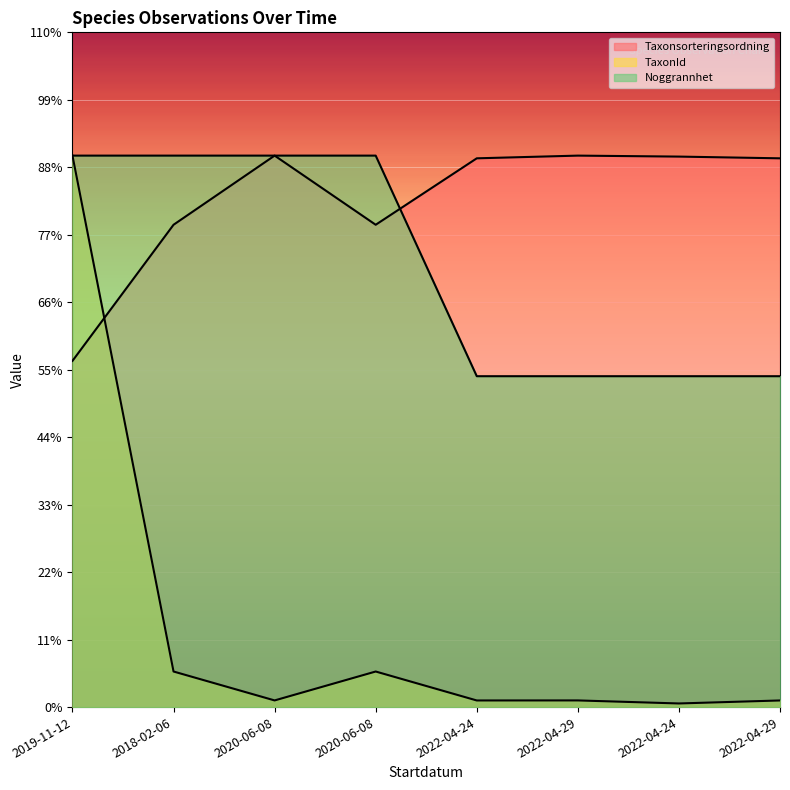

Reading left to right, what are all the values shown in this chart?

Taxonsorteringsordning: 56500.5	78715.9	90000.0	78715.9	89559.2	90000.0	89840.7	89559.2
TaxonId: 90000.0	5805.9	1086.9	5805.9	1080.6	1086.9	591.6	1080.6
Noggrannhet: 90000.0	90000.0	90000.0	90000.0	54000.0	54000.0	54000.0	54000.0